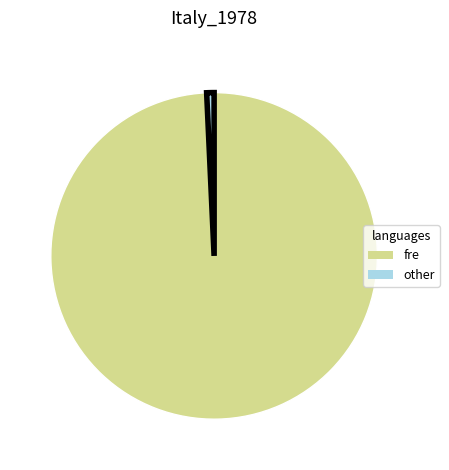

Combined, do other and fre account for over 50%?

Yes